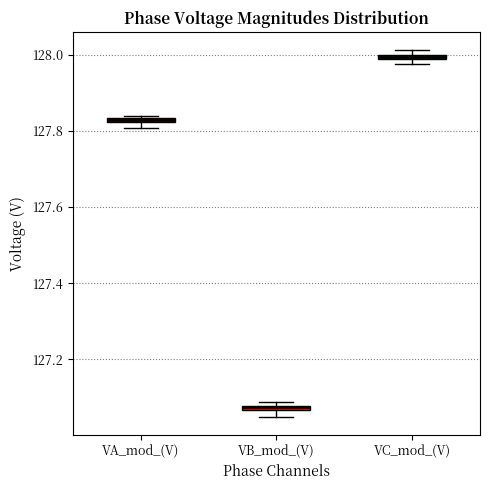

Where is the lower edge of the box for VA_mod_(V) on the y-axis? The values are not printed on the chart, so give them approximately, as read against the axis.

127.82